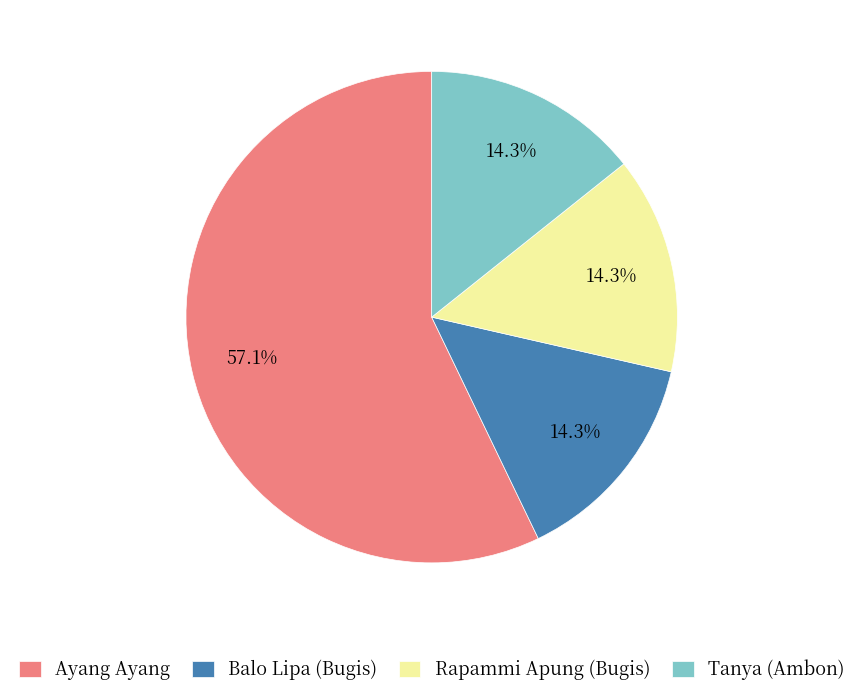

True or false: Tanya (Ambon) accounts for 14% of the total.

True